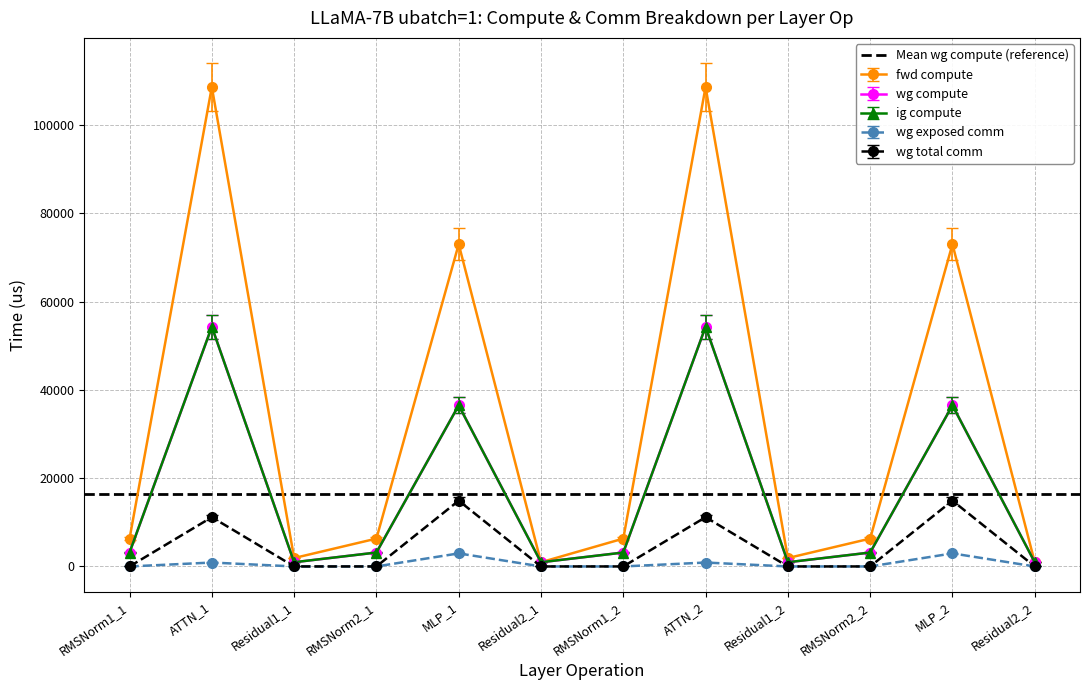

List the labels in order of wg exposed comm value, largest first.

MLP_2, MLP_1, ATTN_2, ATTN_1, RMSNorm1_1, Residual1_1, RMSNorm2_1, Residual2_1, RMSNorm1_2, Residual1_2, RMSNorm2_2, Residual2_2